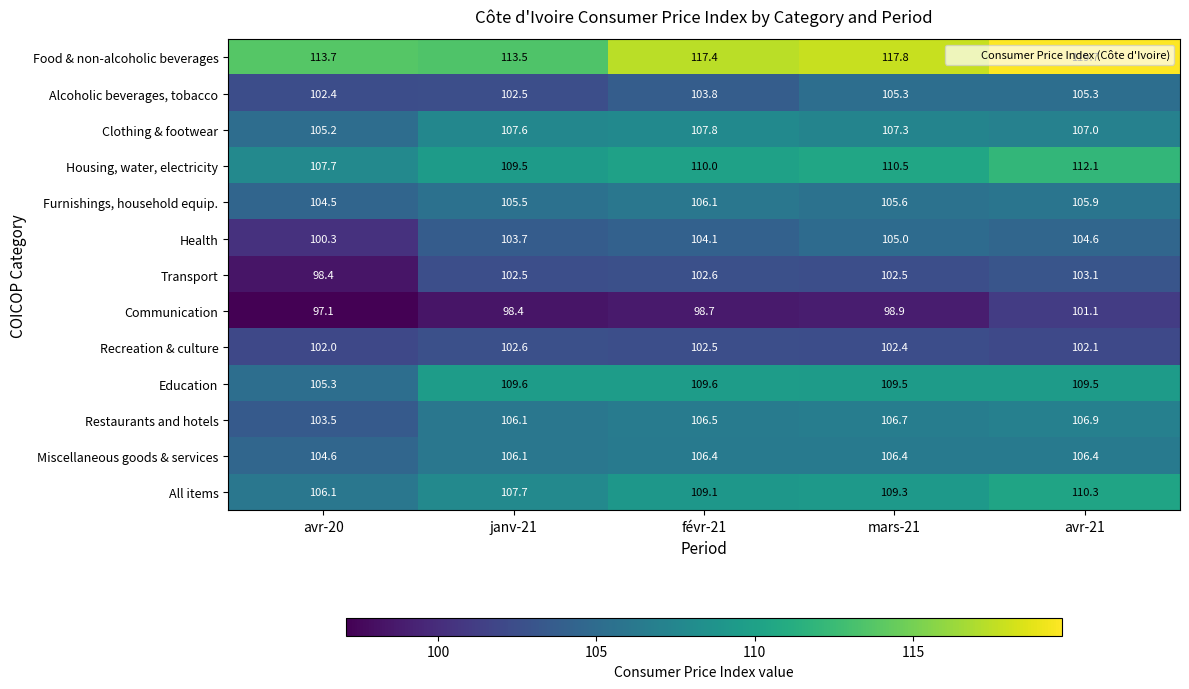

Which series has the largest total across all categories?

Food & non-alcoholic beverages